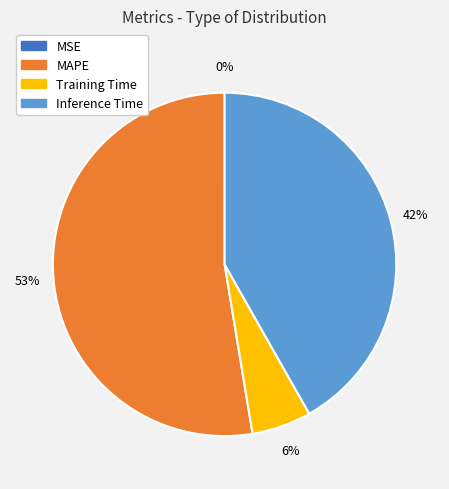

Is there a majority slice in this chart?

Yes